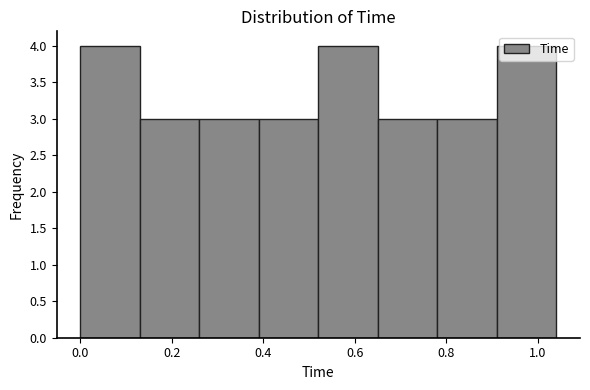

How tall is the bar that spans 0.26 to 0.39 on the x-axis? Neither the bar edges nor the heights are printed on the chart, so give them approximately, as read against the axes.

3